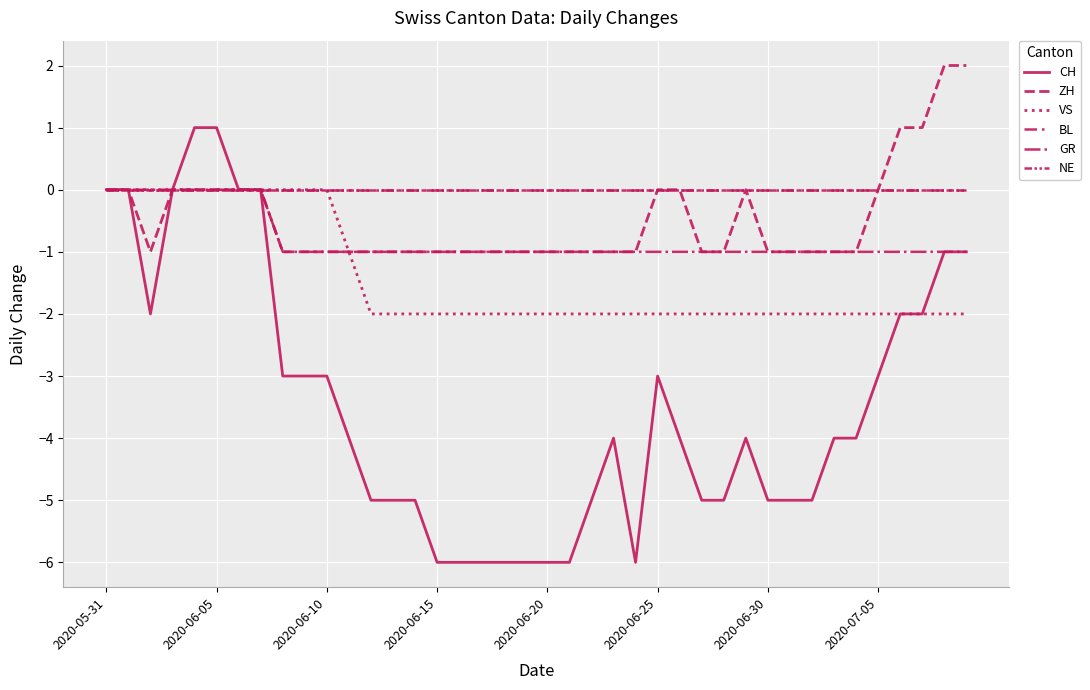

Count the ZH values in the range -1 to 0.

36